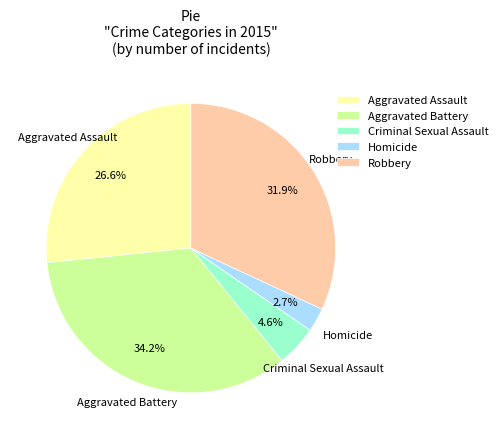

To the nearest percent, what percentage of the pie is Aggravated Battery?

34%